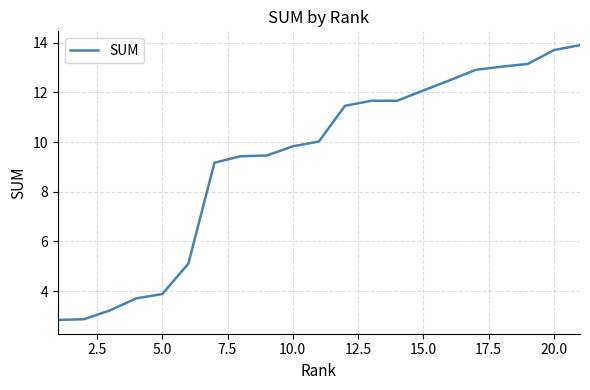

What is the greatest value displayed?

13.9